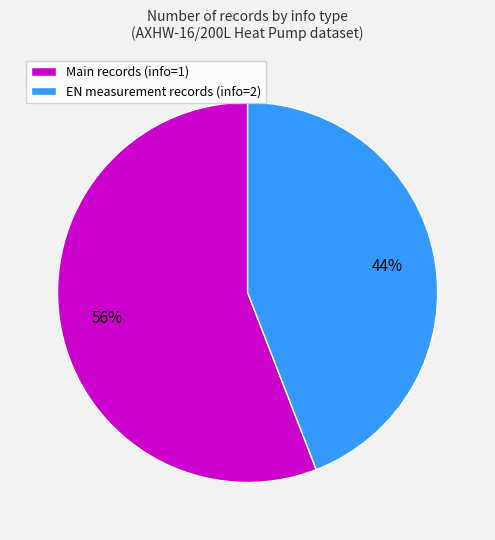

Is there any slice that represents more than half of the pie?

Yes